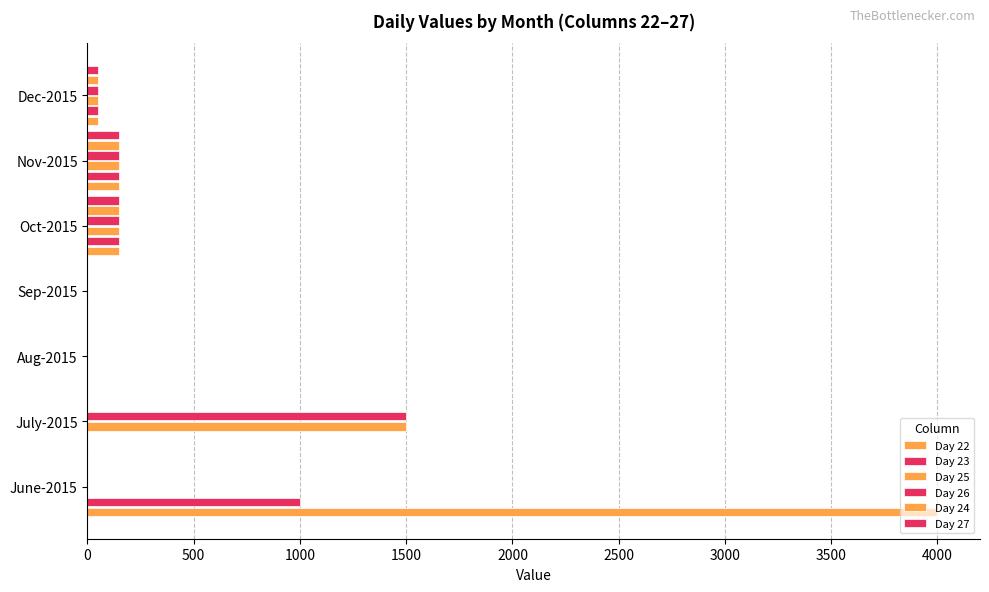

How many categories are shown in the chart?

7